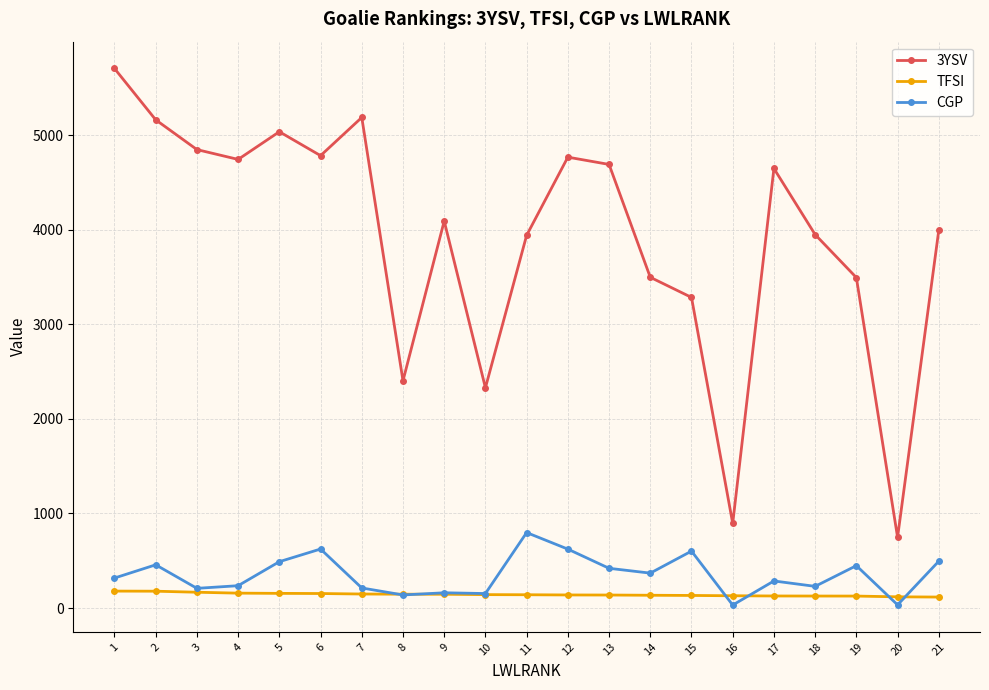

True or false: CGP and 3YSV intersect in this chart.

False